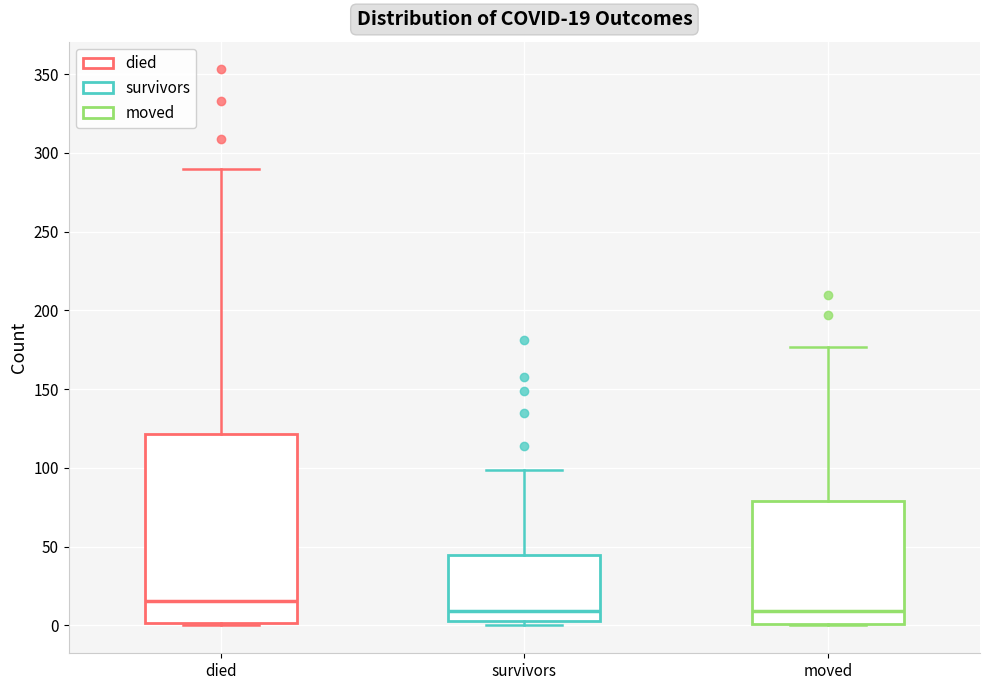

Comparing the boxes themselves (not the whiskers), which one is the tallest?

died